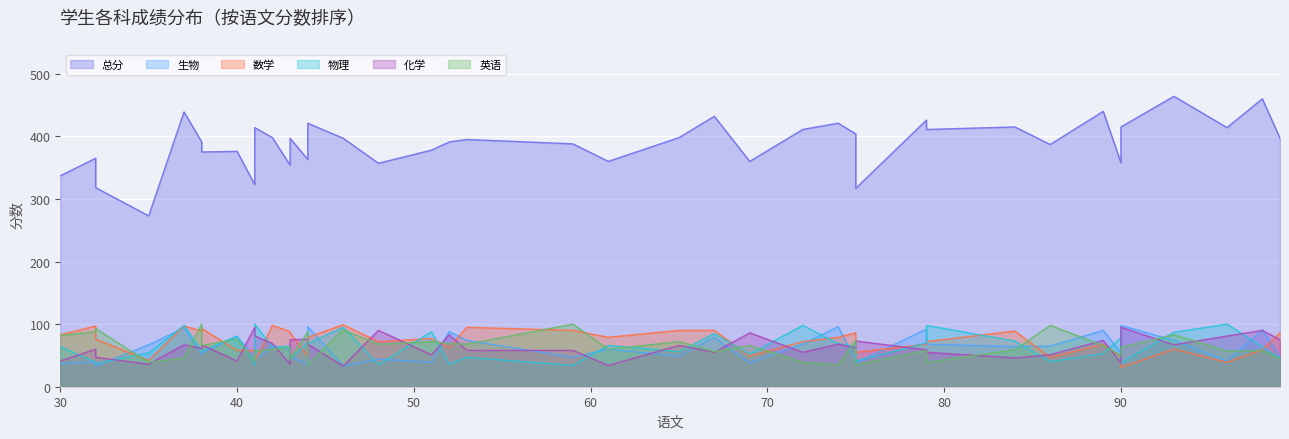

Reading left to right, what are all the values shown in this chart?

总分: 337	365	318	273	439	391	375	376	323	414	398	354	397	363	421	397	357	378	391	395	388	360	398	432	360	411	421	404	317	426	411	415	387	440	358	415	464	414	460	397
生物: 37	40	33	67	94	51	54	80	48	41	66	59	48	36	96	33	44	39	88	74	47	60	49	79	38	68	96	43	38	92	68	64	65	90	54	98	74	41	91	48
数学: 83	97	76	42	97	89	93	58	58	39	98	88	86	49	79	99	72	77	63	95	90	79	90	90	49	72	79	86	55	68	72	89	47	68	48	31	60	39	59	86
物理: 64	39	37	54	98	58	57	81	35	100	63	65	45	70	69	95	35	88	36	47	34	66	56	85	52	98	69	64	41	70	98	73	40	53	78	38	87	100	64	45
化学: 41	60	47	36	67	61	67	41	95	81	69	36	75	76	68	33	90	51	83	58	58	34	66	55	86	55	68	62	73	59	55	46	51	74	38	95	67	81	90	75
英语: 82	88	93	39	46	100	66	76	42	57	60	63	44	88	35	91	68	72	69	68	100	60	72	56	66	39	35	74	35	58	39	59	98	66	50	63	83	57	58	44